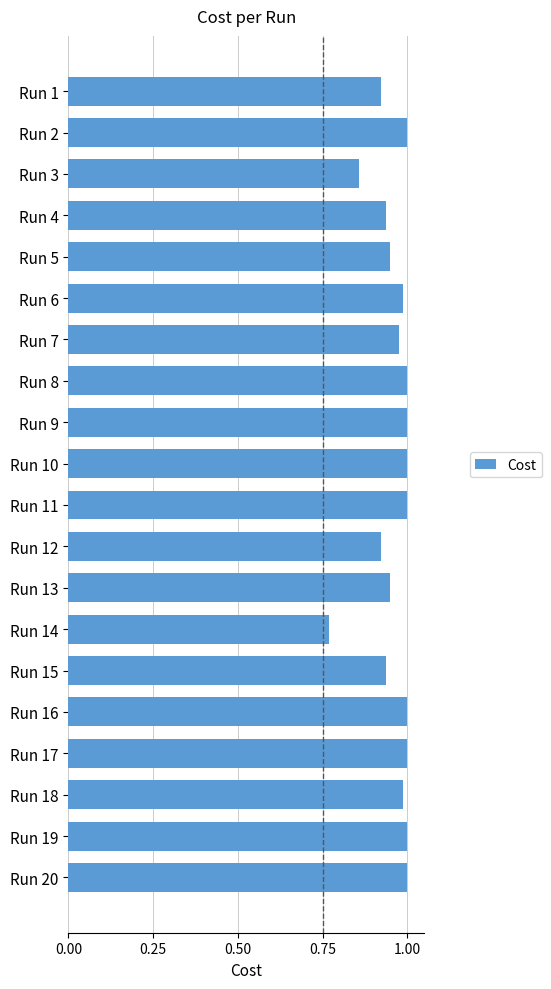

What is the sum of the values at Run 12 and Run 8?

1.9